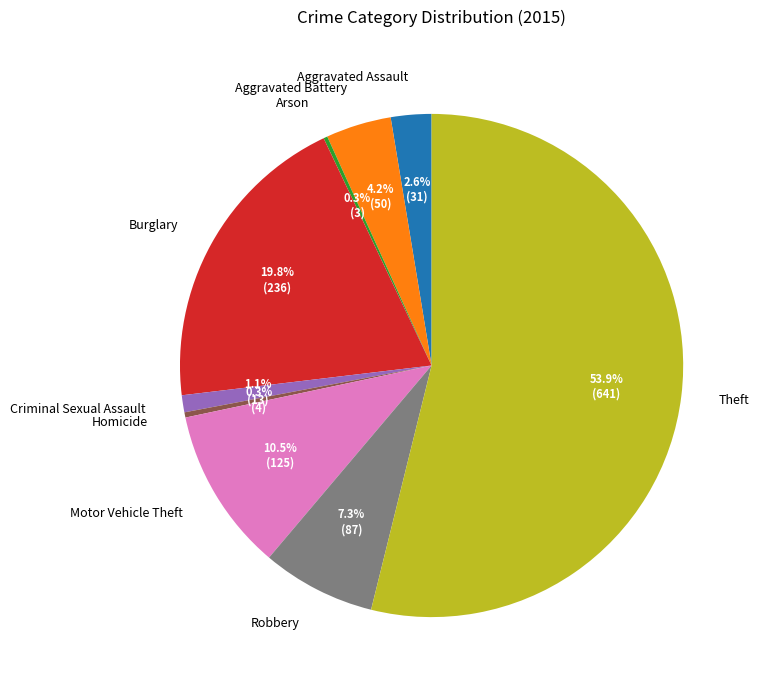

Which has a higher value, Aggravated Battery or Burglary?

Burglary